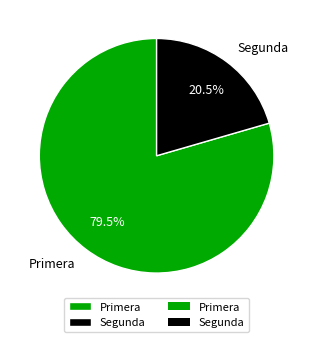

To the nearest percent, what is the average slice percentage?

50%